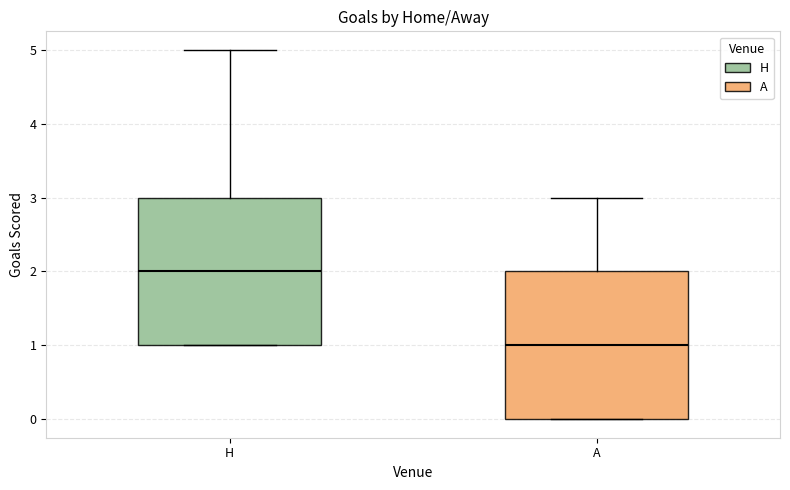

Reading left to right, read every box against the y-axis: the position of its median line, the range the box covers, and the ends of its whiskers. The values are not printed on the chart, so give them approximately, as read against the axis.

H: median 2, box 1 to 3, whiskers 1 to 5
A: median 1, box 0 to 2, whiskers 0 to 3